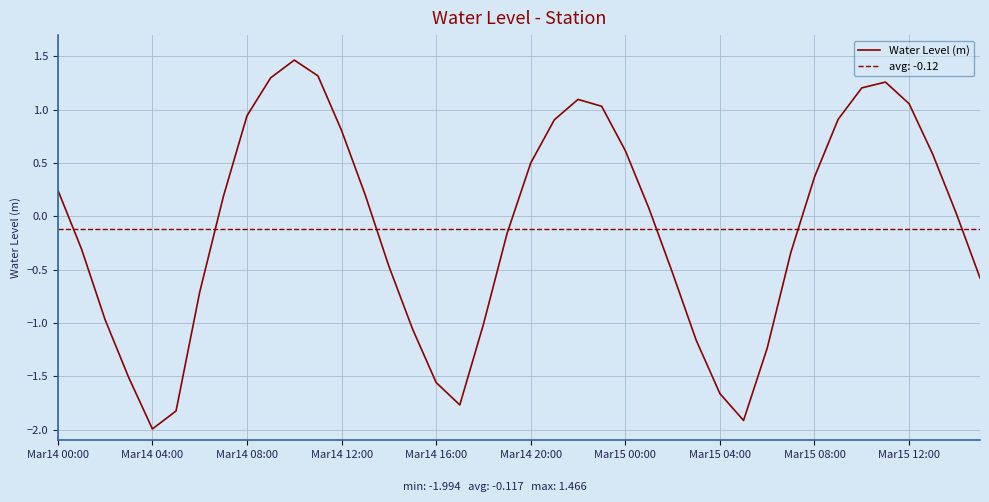

What is the label of the 30th point from the right?

10